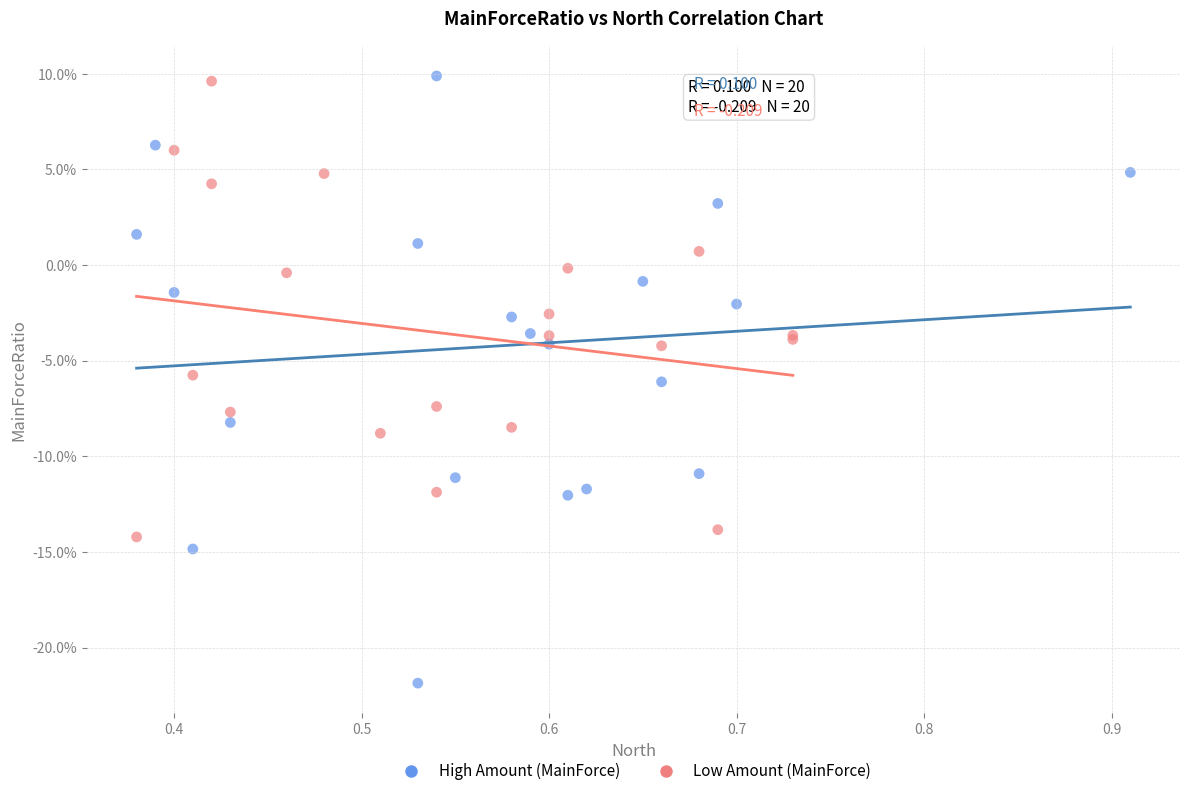

Which series has the largest Y range (max minus min)?

High Amount (MainForce)